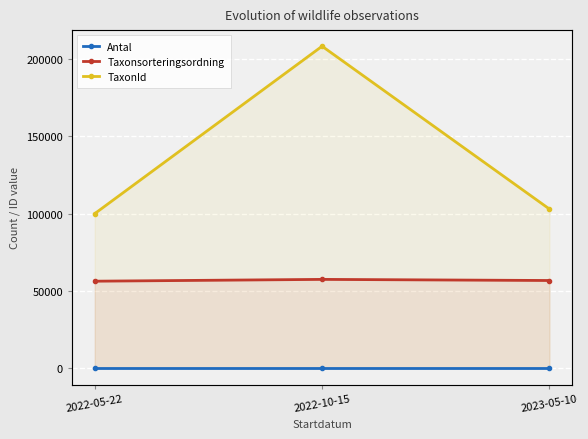

What is the value of the Taxonsorteringsordning point at the 3rd from the left?

56859